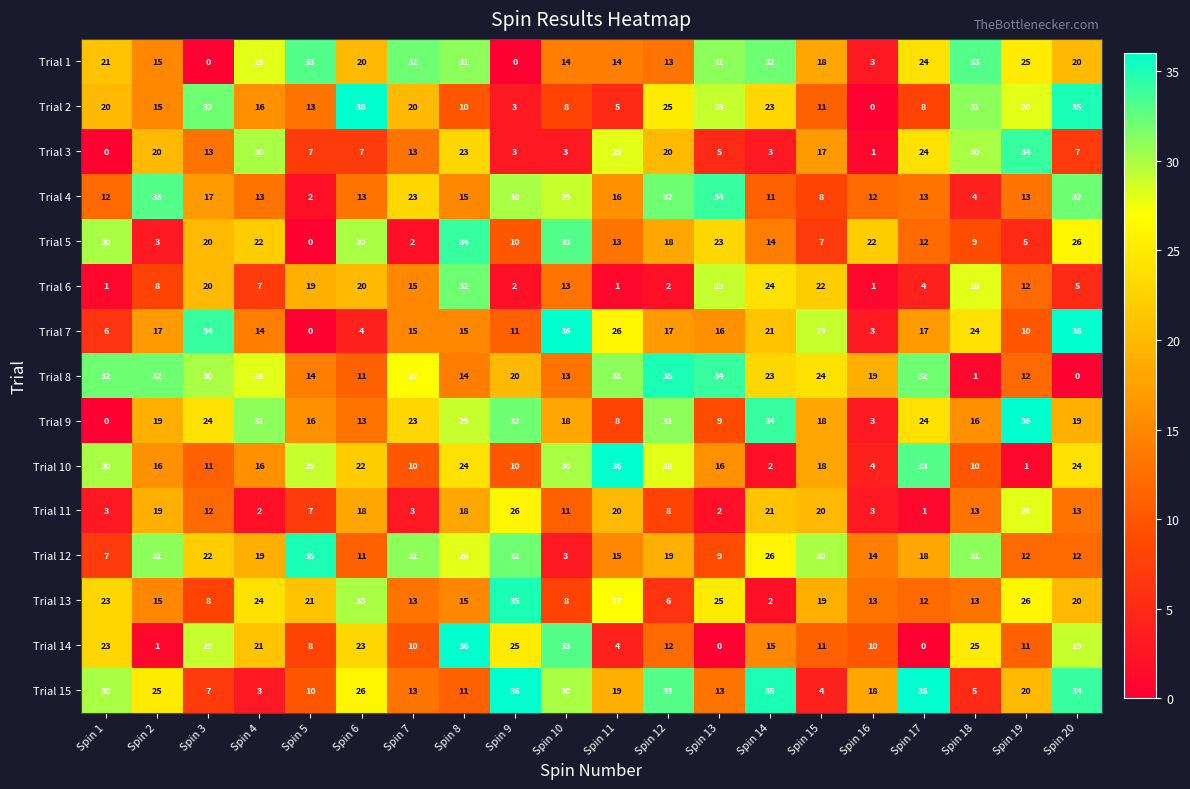

The Trial 15 series shows 11 at Spin 8. True or false?

True